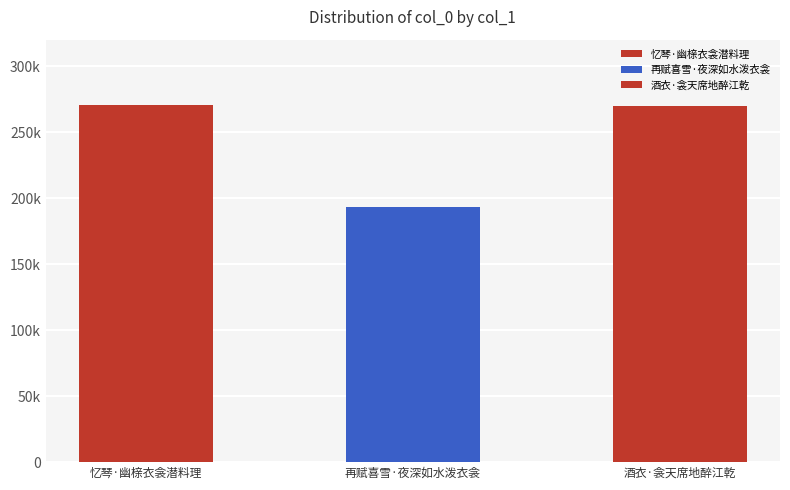

Which category has the lowest value across all series?

再赋喜雪·夜深如水泼衣衾